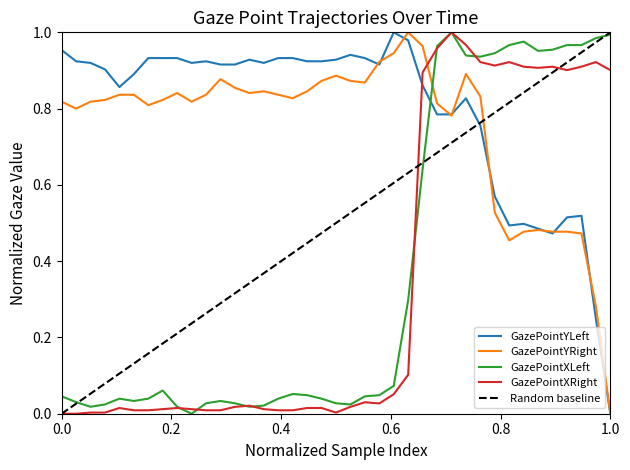

At how many categories does at least one series exceed 0?

39